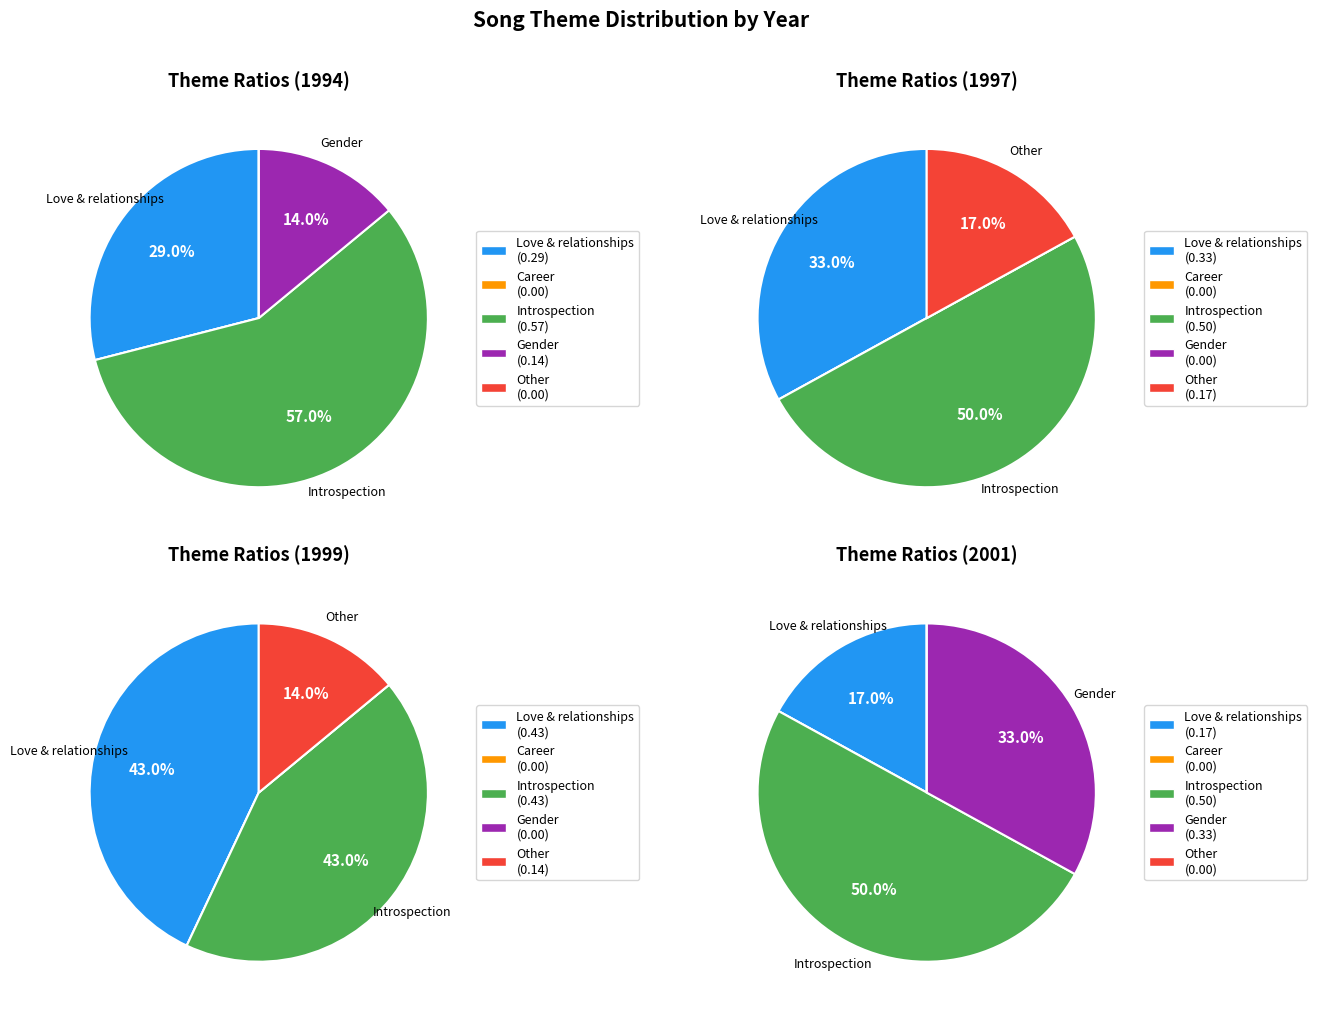

Between 0 and 4, which series saw the biggest shift?

Introspection